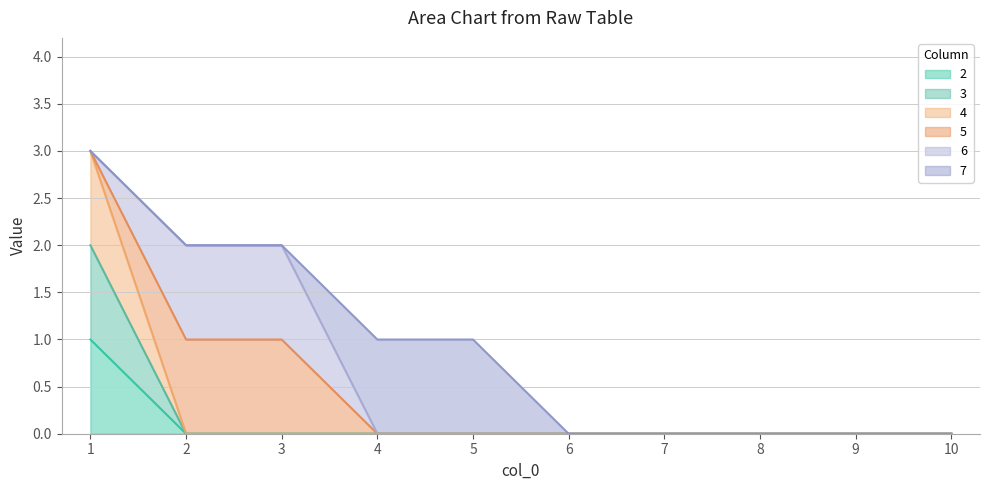

True or false: 4 and 2 cross at least once.

False